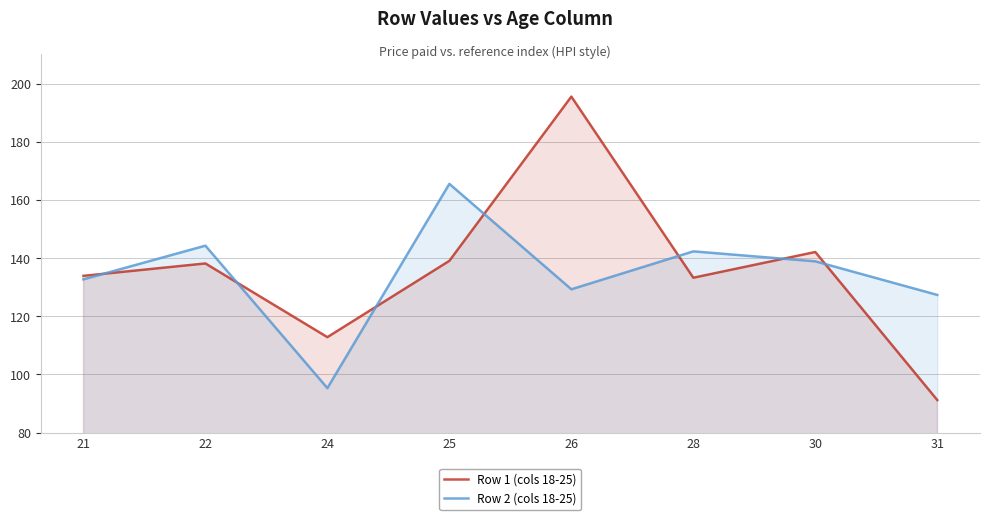

How many lines are shown in the chart?

2